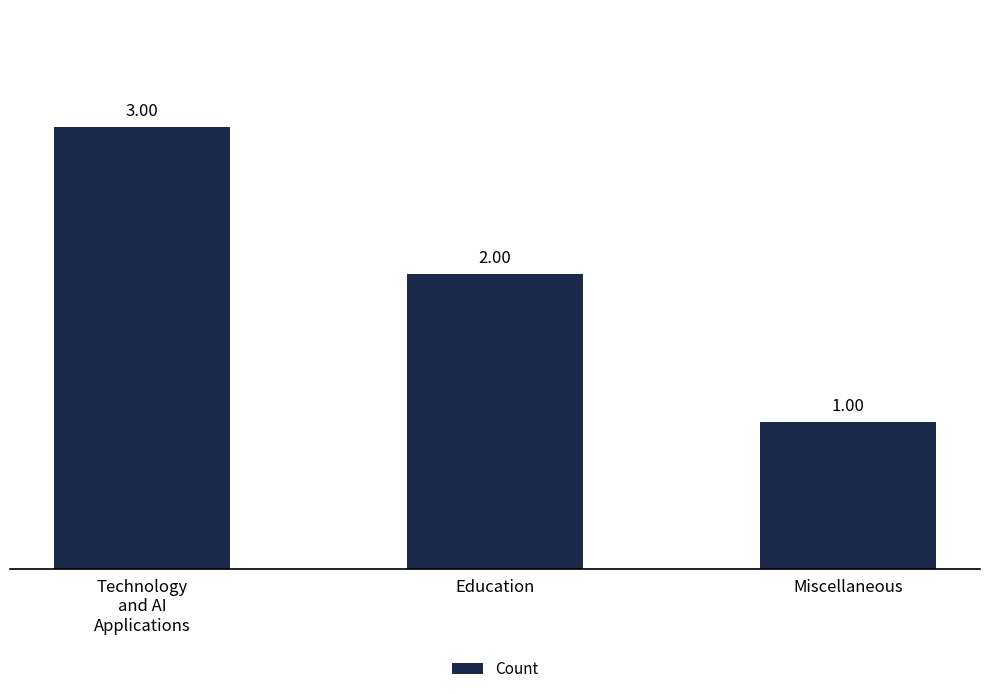

Reading left to right, list all the values displayed in this chart.

3	2	1